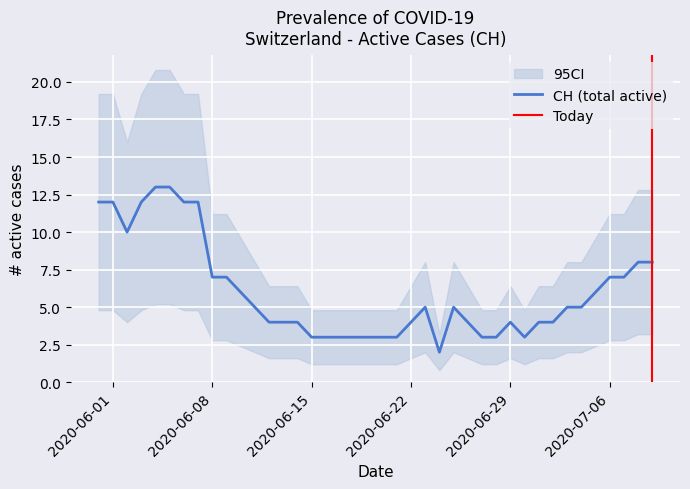

True or false: GR and ZH intersect in this chart.

False